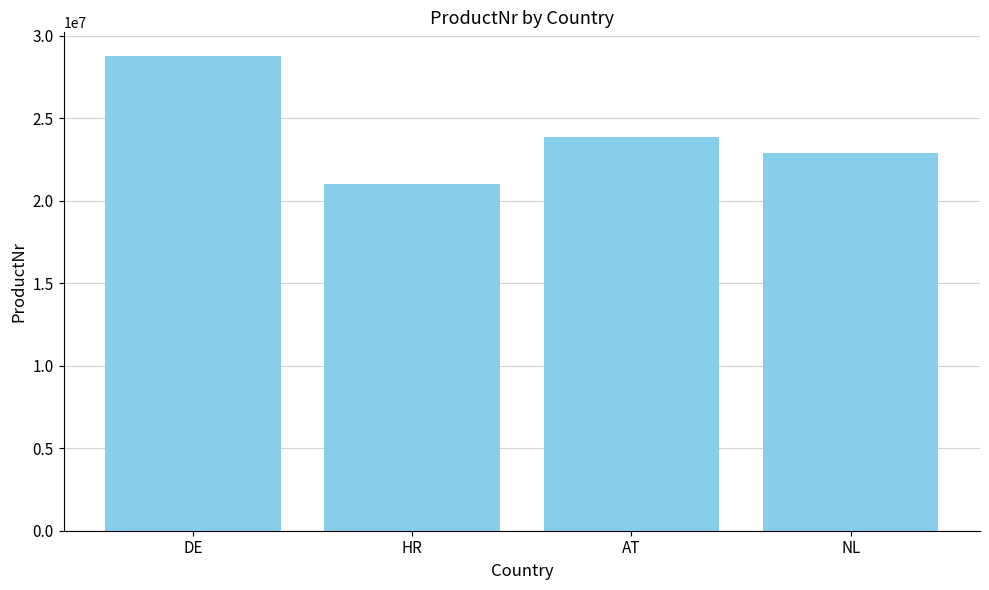

What is the sum of all values?

96533112